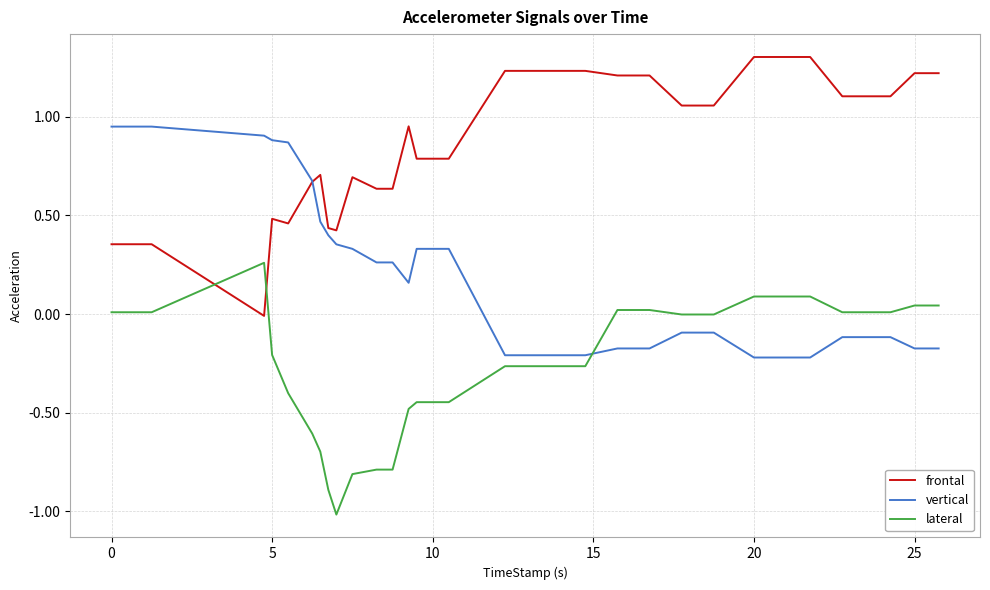

How many values in frontal are above zero?

39